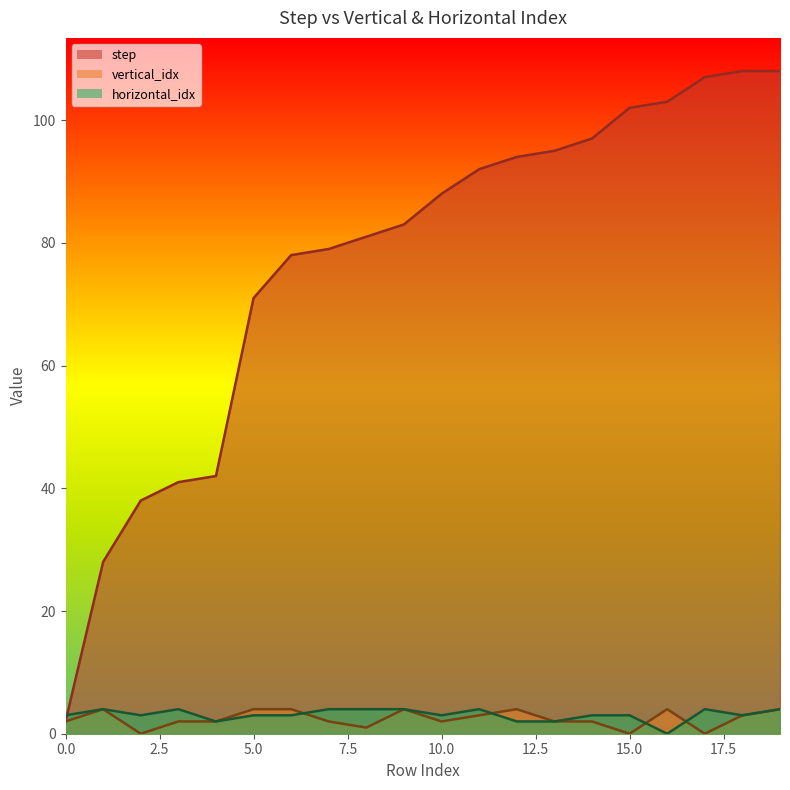

How many times do step and horizontal_idx cross each other?

1